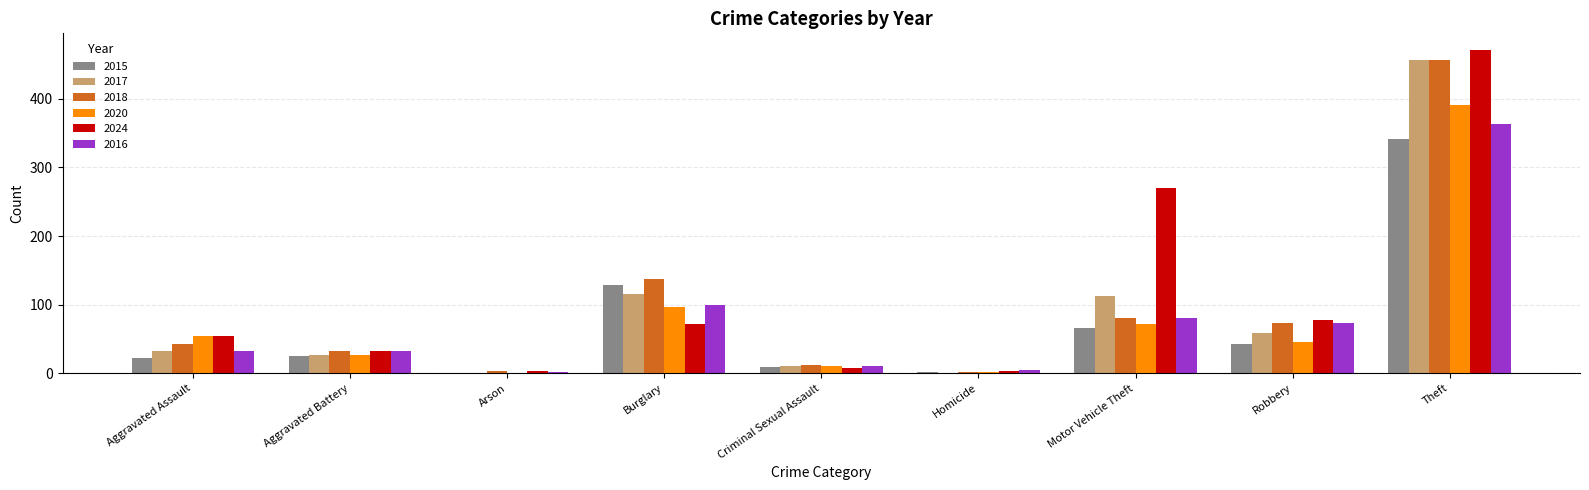

What are all the series names shown in the legend?

2015, 2017, 2018, 2020, 2024, 2016